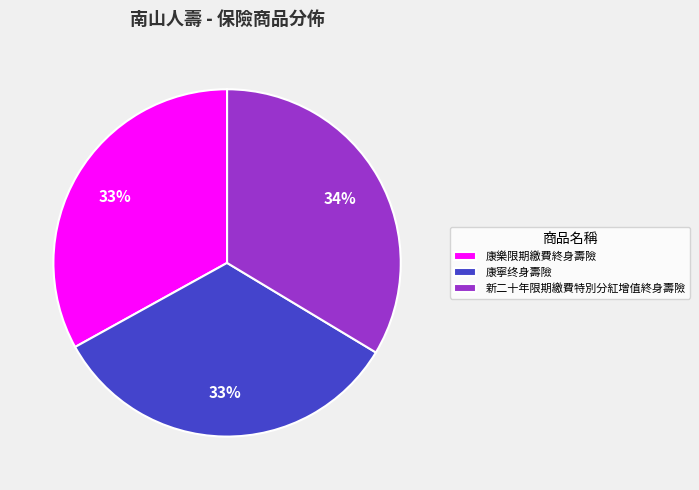

The 康寧终身壽險 slice represents 40% of the pie. True or false?

False